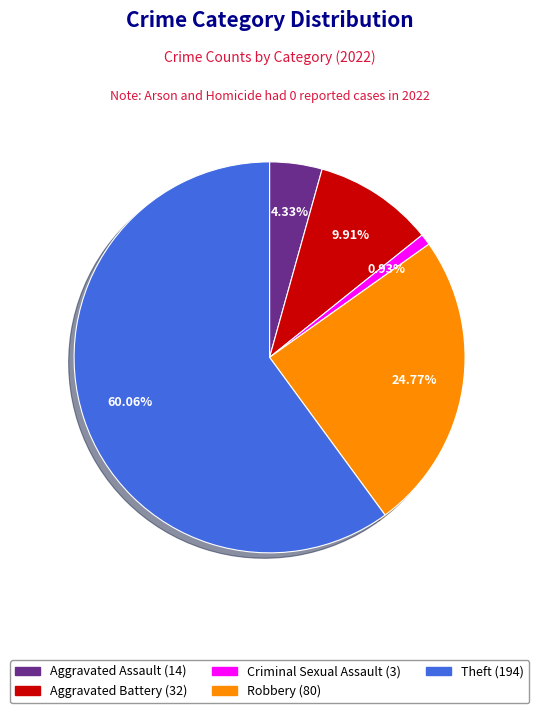

Does any single category account for the majority?

Yes